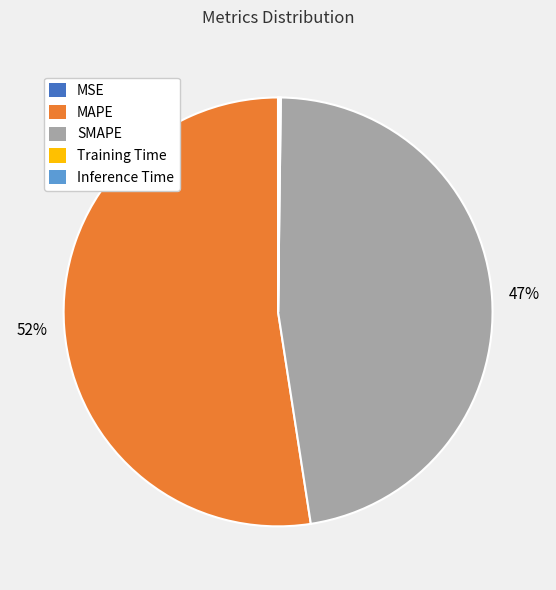

What is the ratio of the value at SMAPE to the value at MAPE?

0.9